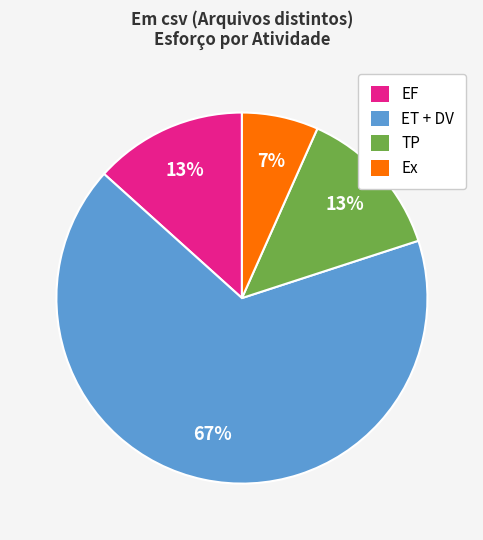

The EF slice represents 1% of the pie. True or false?

False